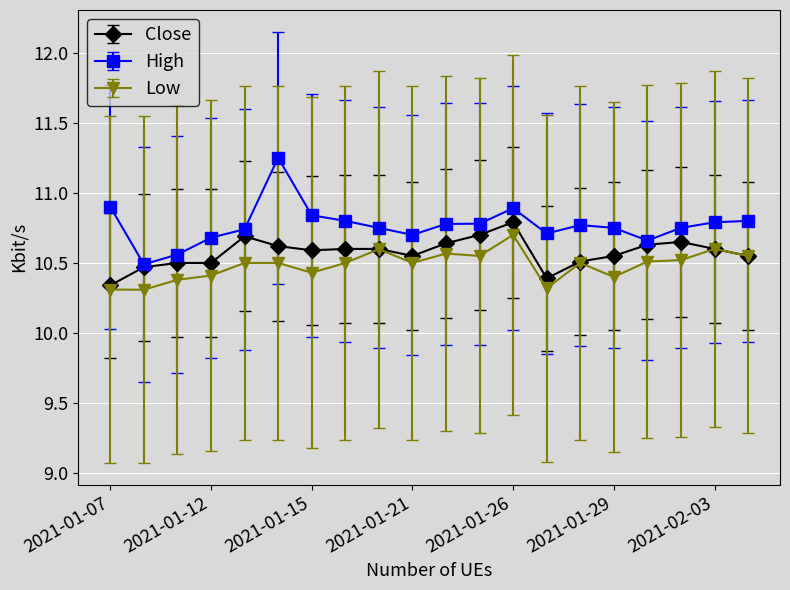

Which series has the largest total across all categories?

High